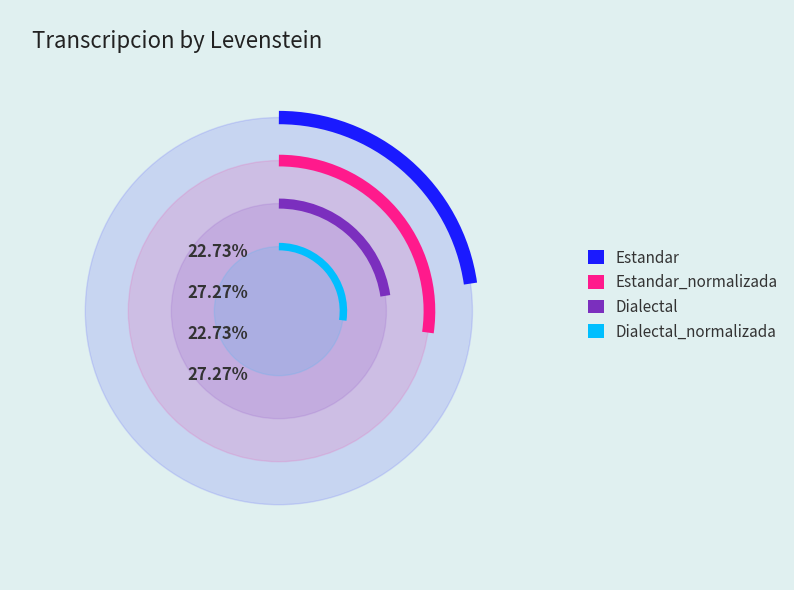

Is there any slice that represents more than half of the pie?

No